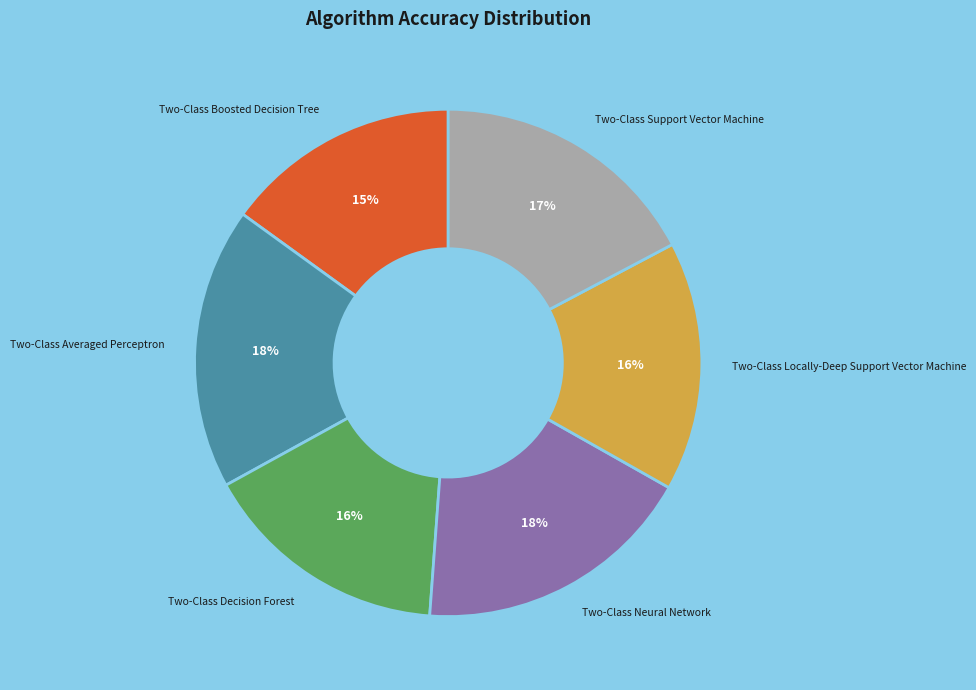

To the nearest percent, what portion does Two-Class Locally-Deep Support Vector Machine represent?

16%